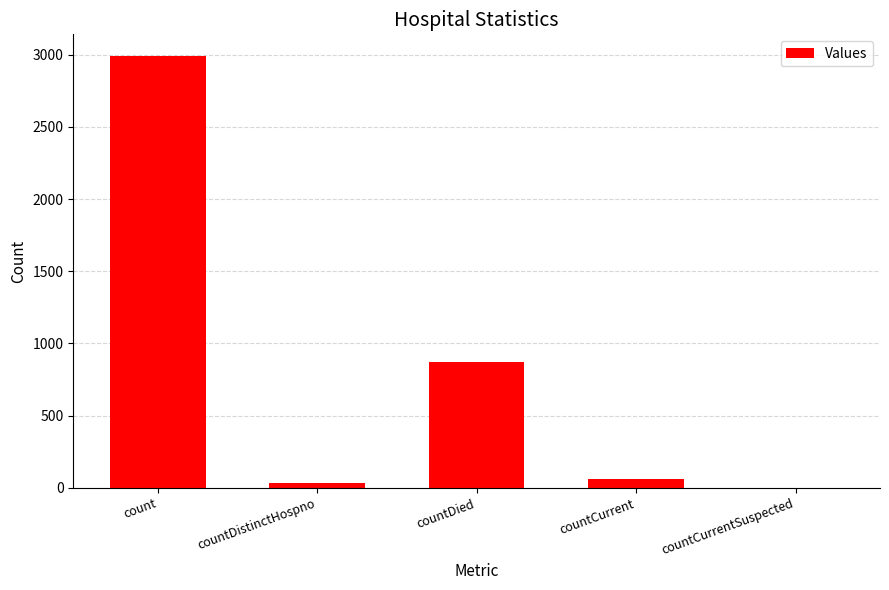

Where is the data nearest to the value 1496?

countDied